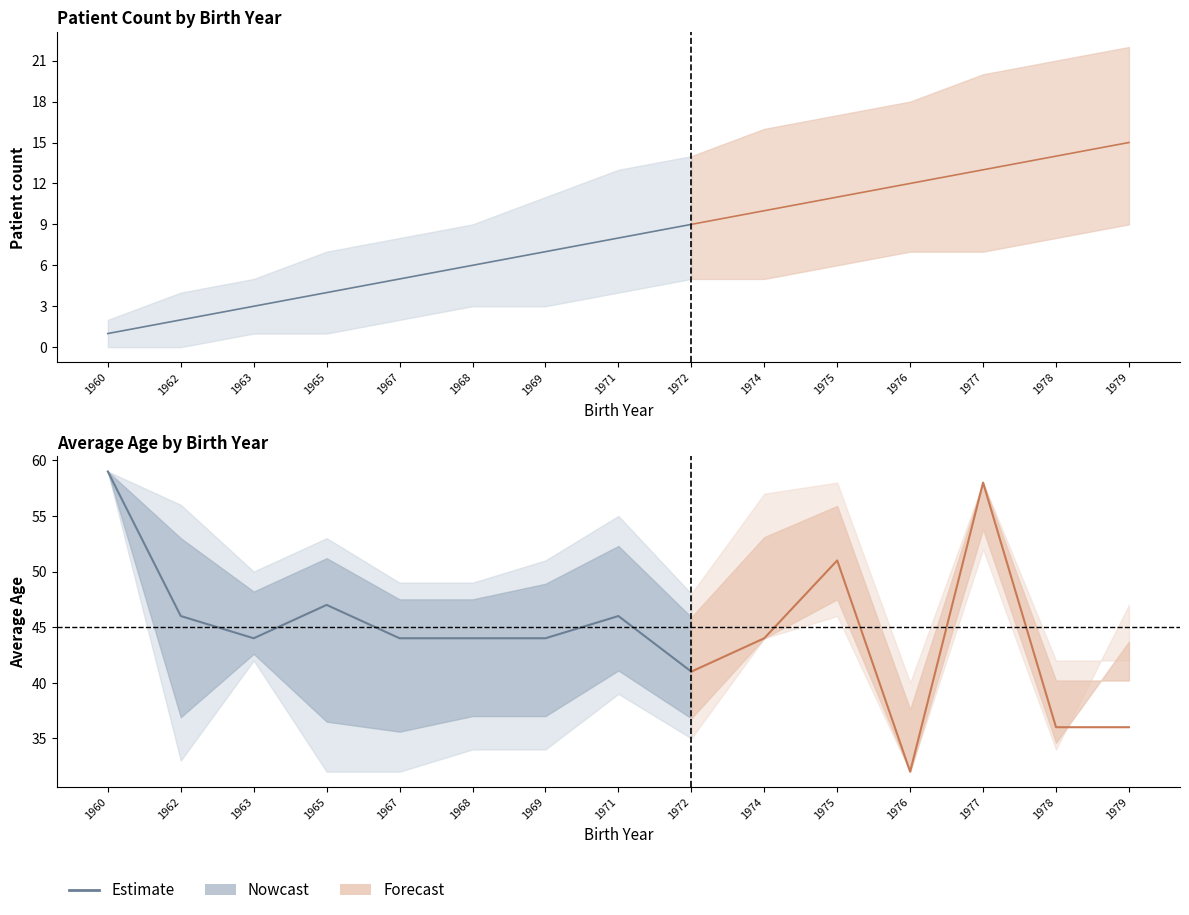

What is the ratio of the value at 1963 to the value at 1968?

1.0